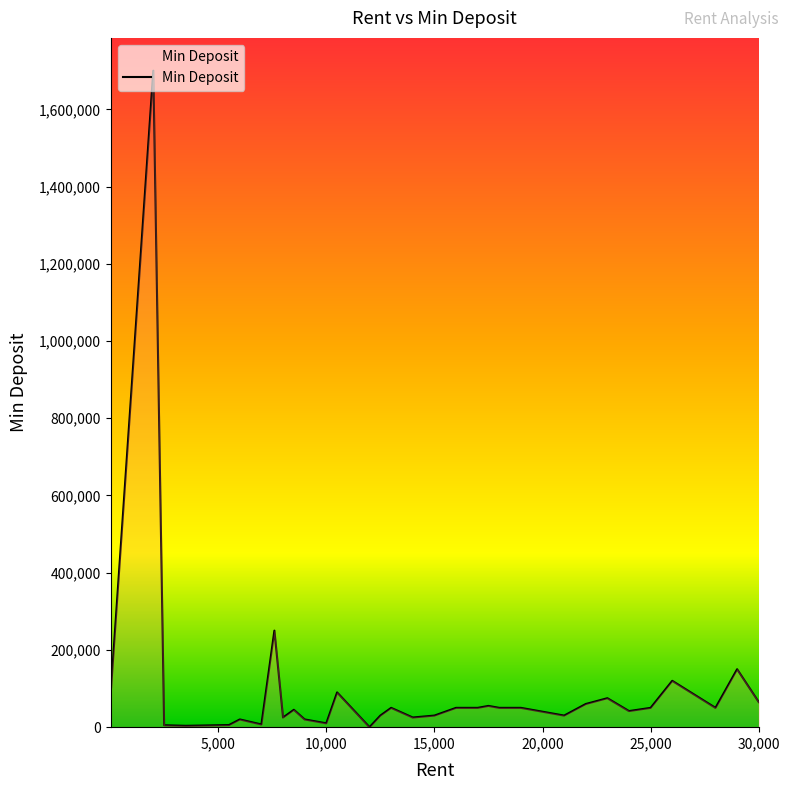

What is the greatest value displayed?

1700000